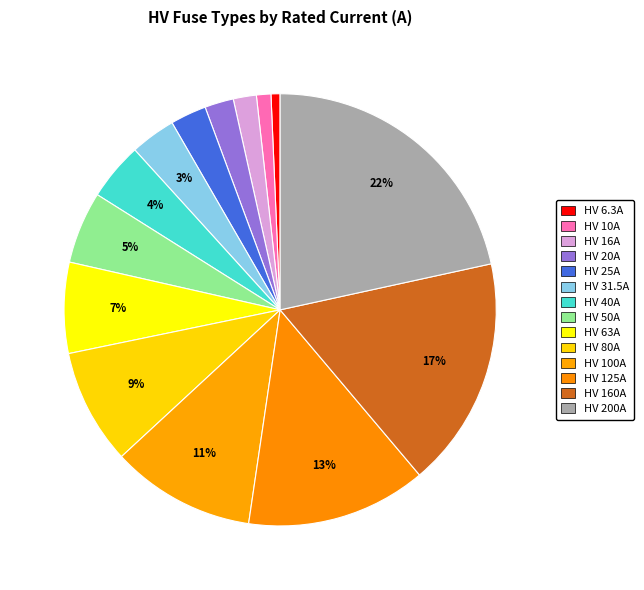

How many slices are in this pie chart?

14